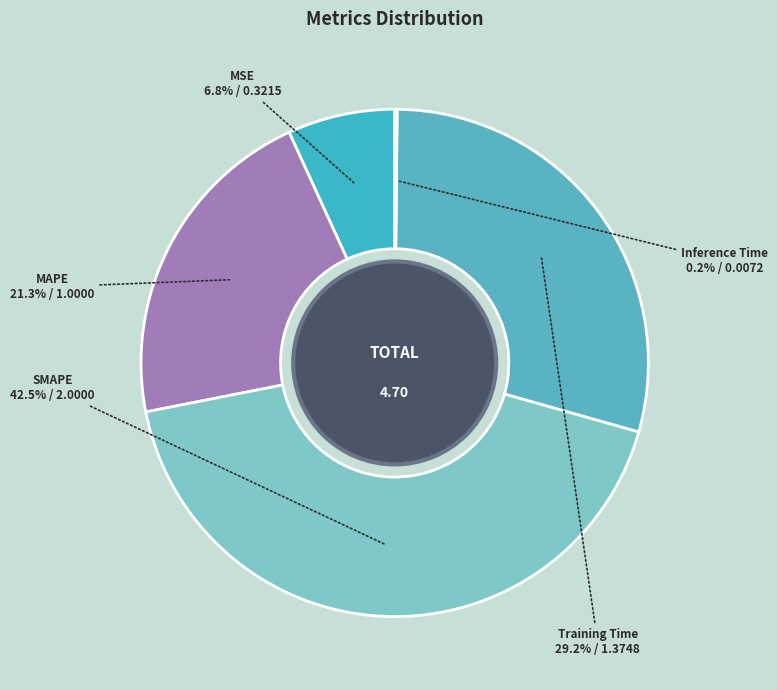

The MAPE slice represents 33% of the pie. True or false?

False